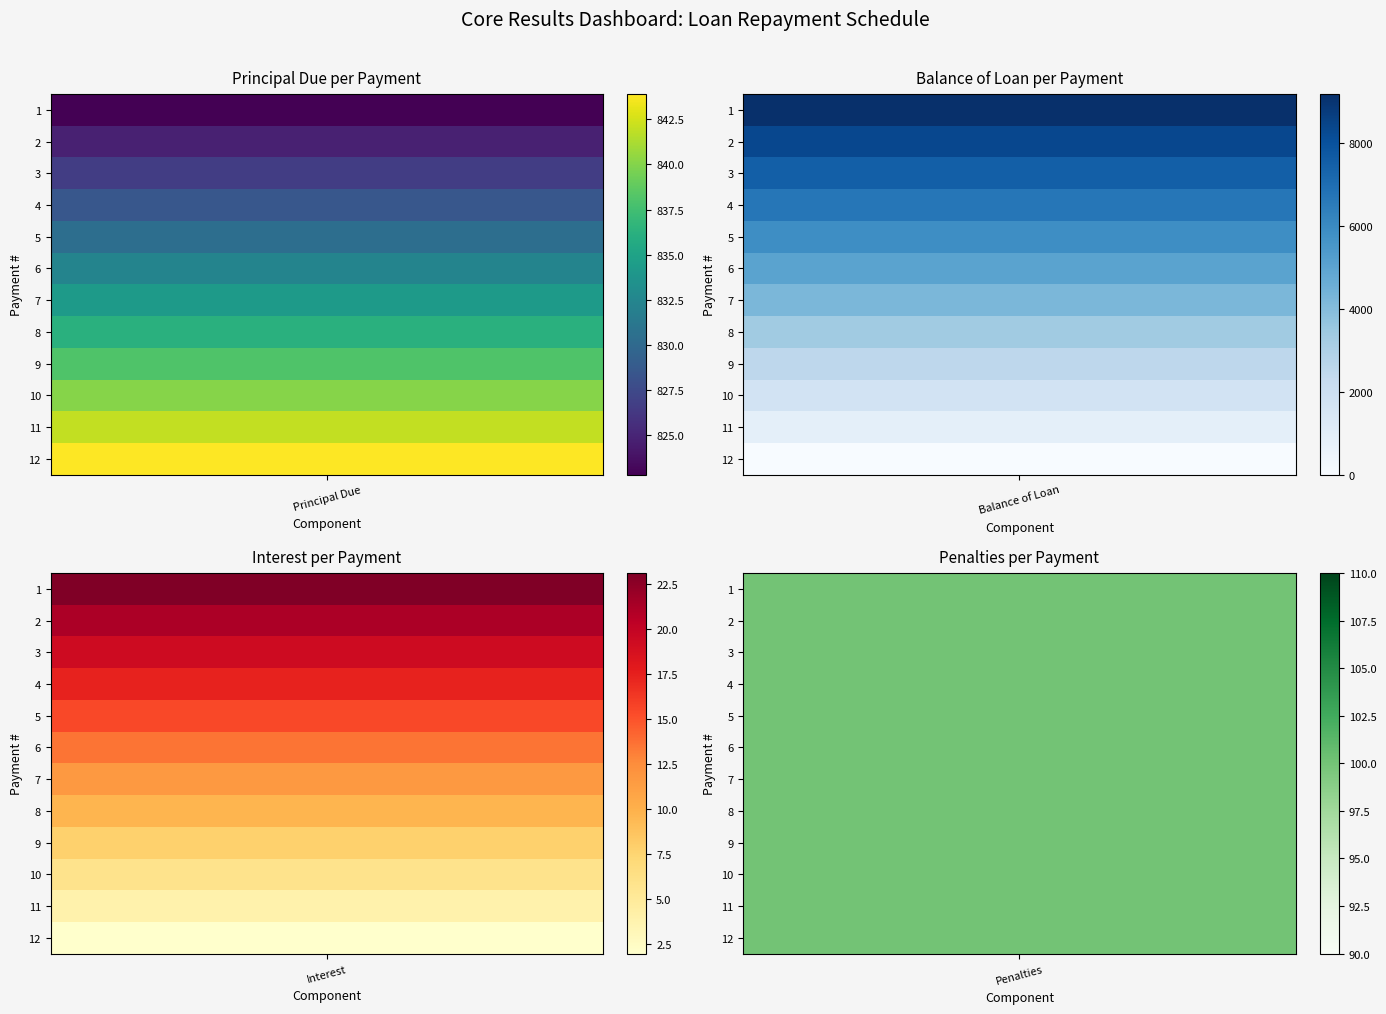

Which category has the highest value in the Penalties series?

1